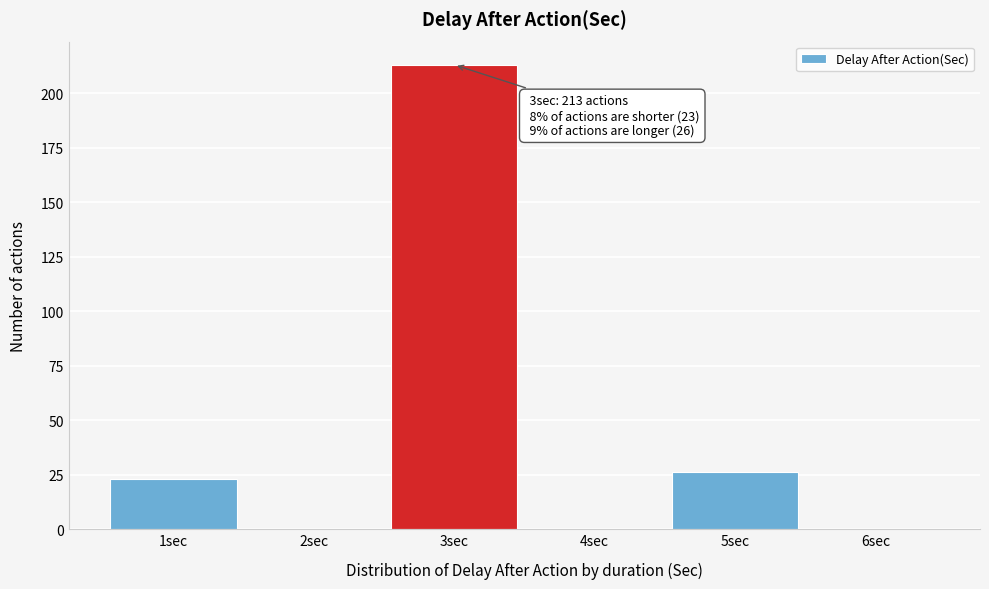

Reading right to left, what are all the values shown in this chart?

6sec=0	5sec=26	4sec=0	3sec=213	2sec=0	1sec=23